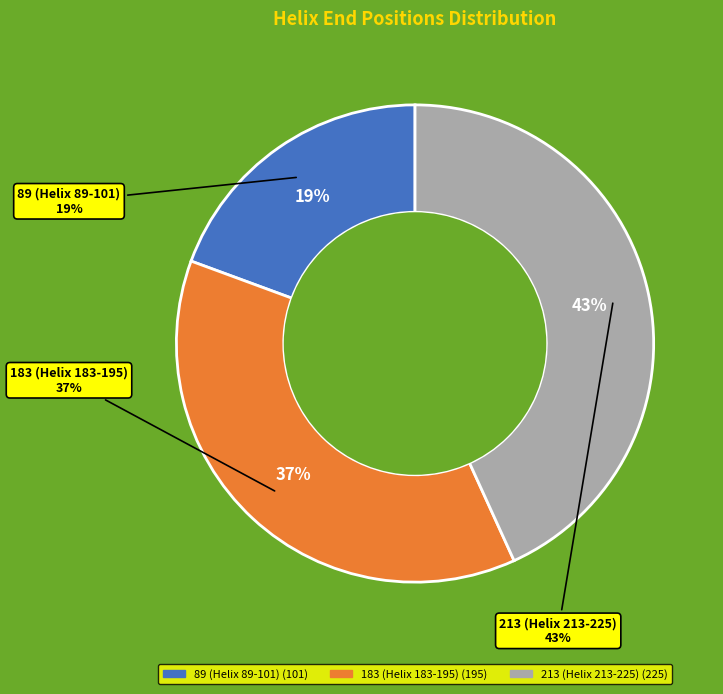

Do 183 (Helix 183-195) and 89 (Helix 89-101) together represent more than half of the pie?

Yes